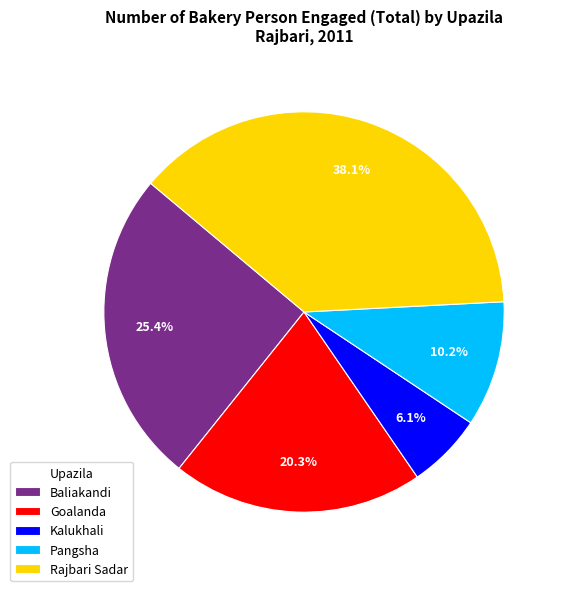

What is the largest slice in the pie chart?

Rajbari Sadar